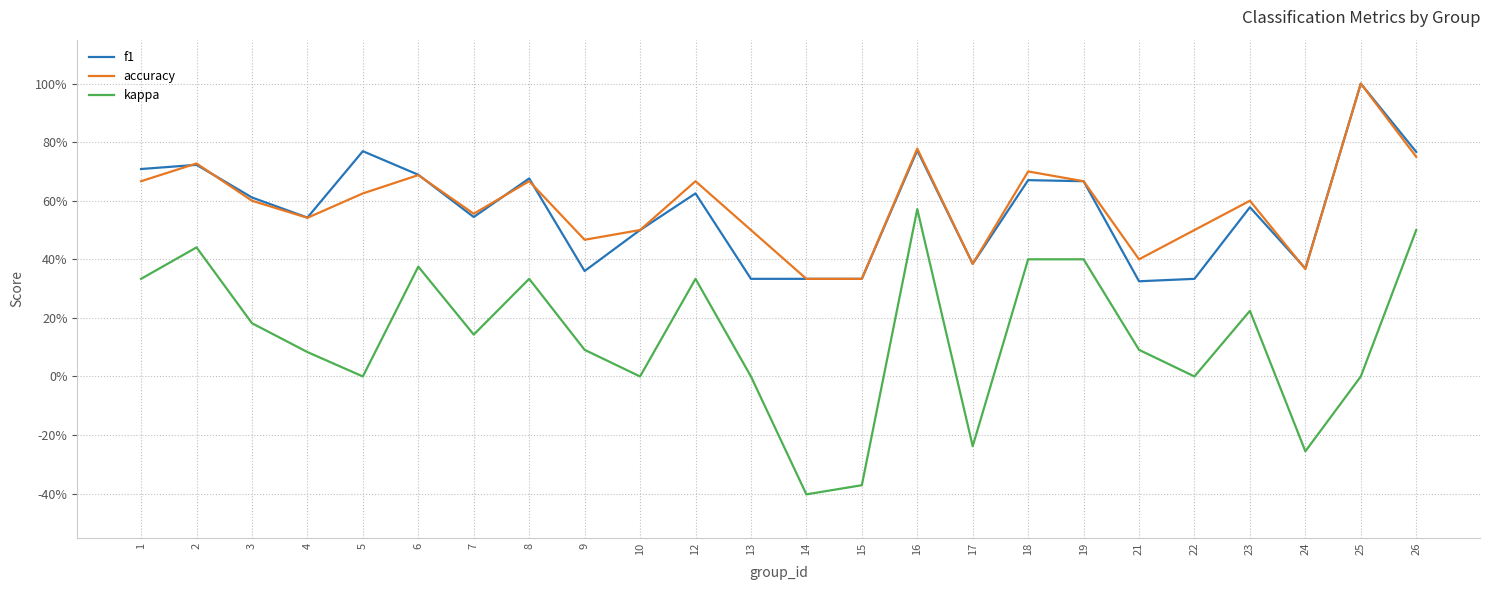

What is the total value across all series at 6?

1.8